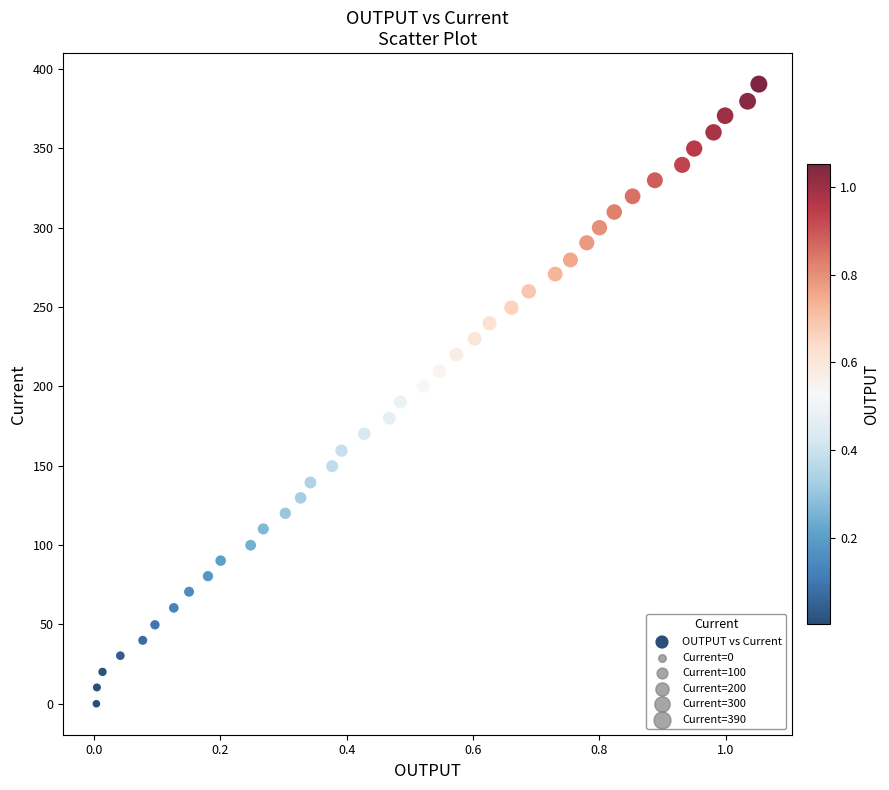

What is the range of Y values (max minus min)?

390.5